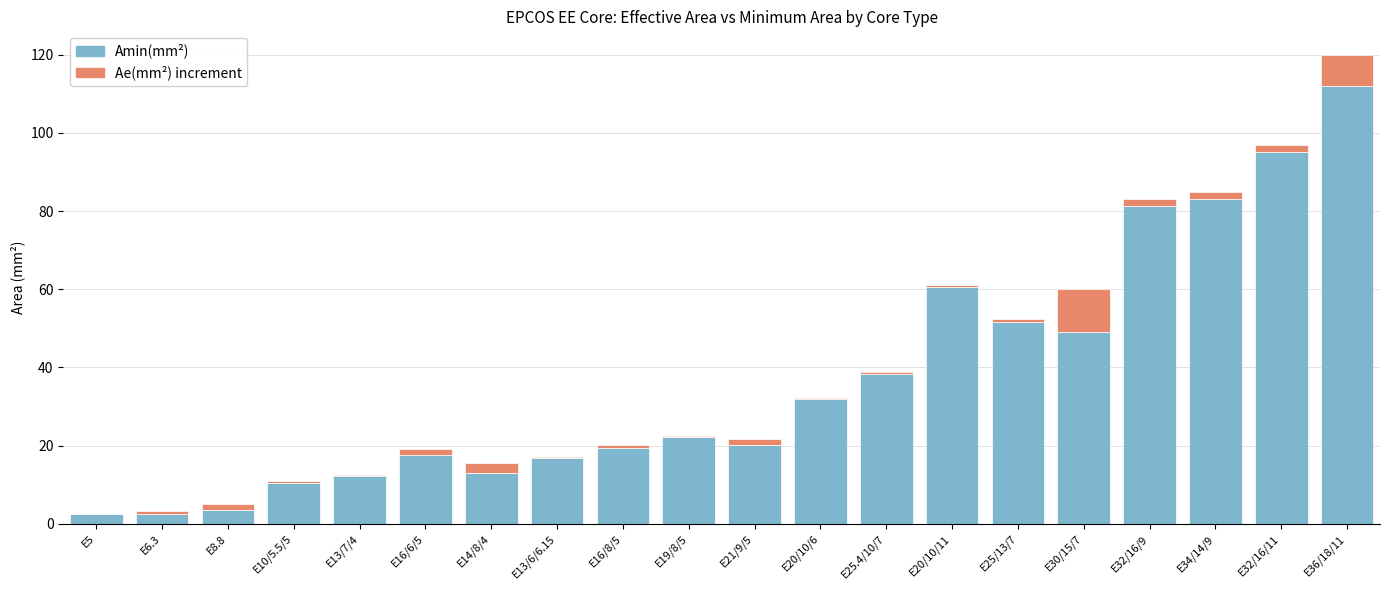

At which category is the sum across all series the highest?

E36/18/11